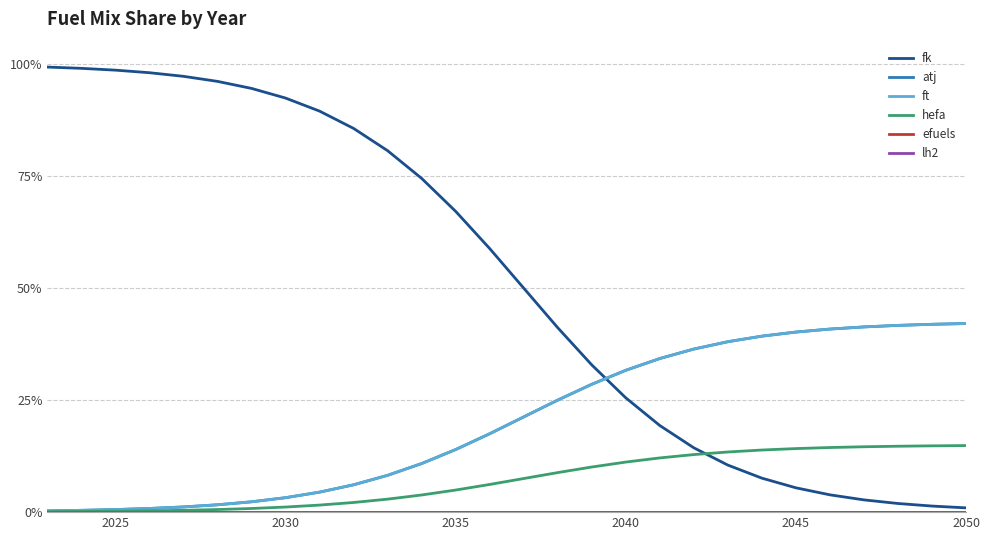

Is this an area chart (filled region under the line)?

No